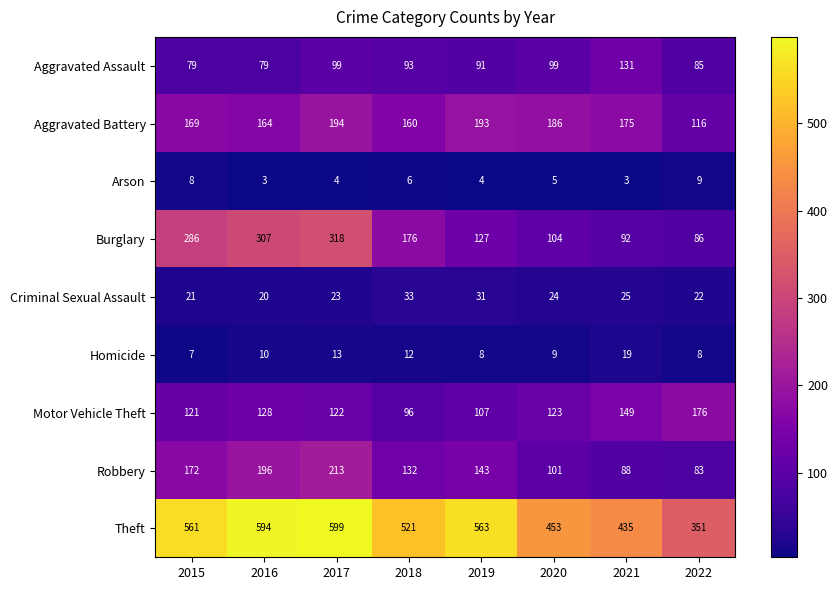

Rank the series by their maximum value, from lowest to highest.

Arson, Homicide, Criminal Sexual Assault, Aggravated Assault, Motor Vehicle Theft, Aggravated Battery, Robbery, Burglary, Theft